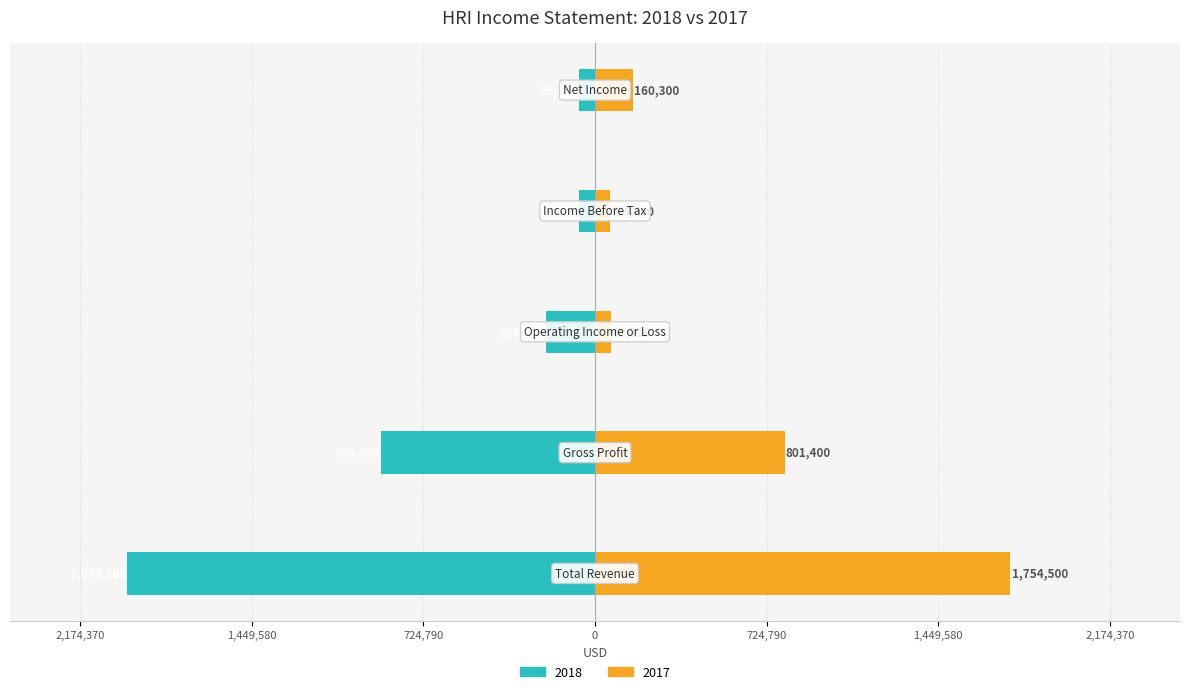

Which series has the widest spread of values?

2018